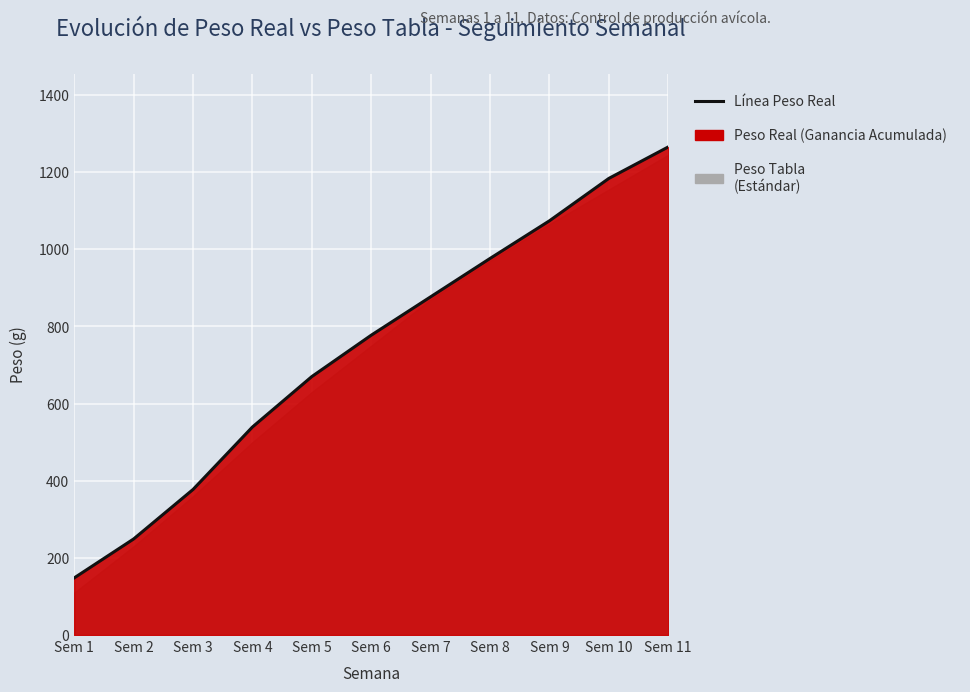

What is the smallest value displayed?

148.1